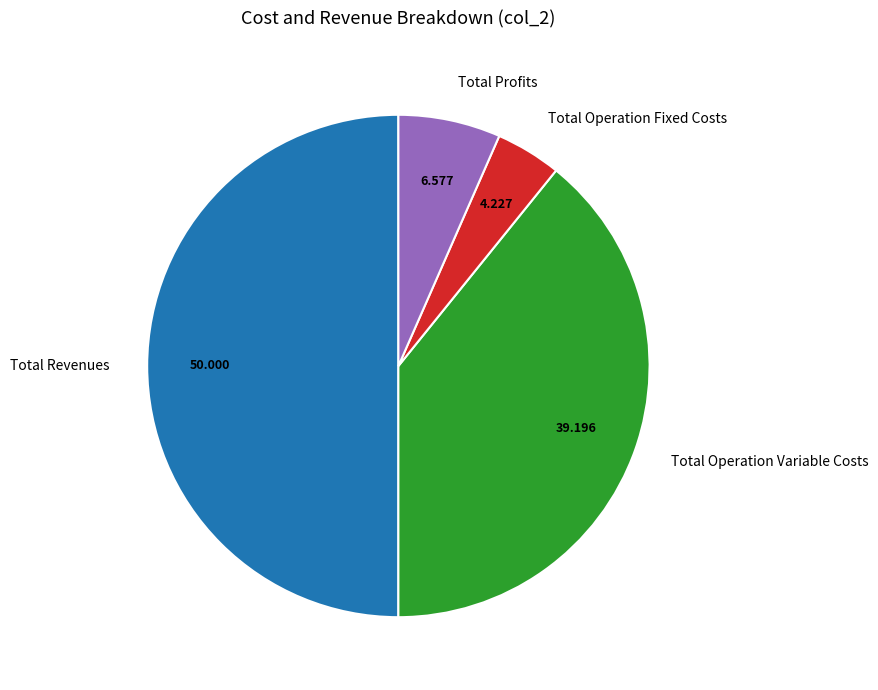

Which has a higher value, Total Profits or Total Operation Fixed Costs?

Total Profits